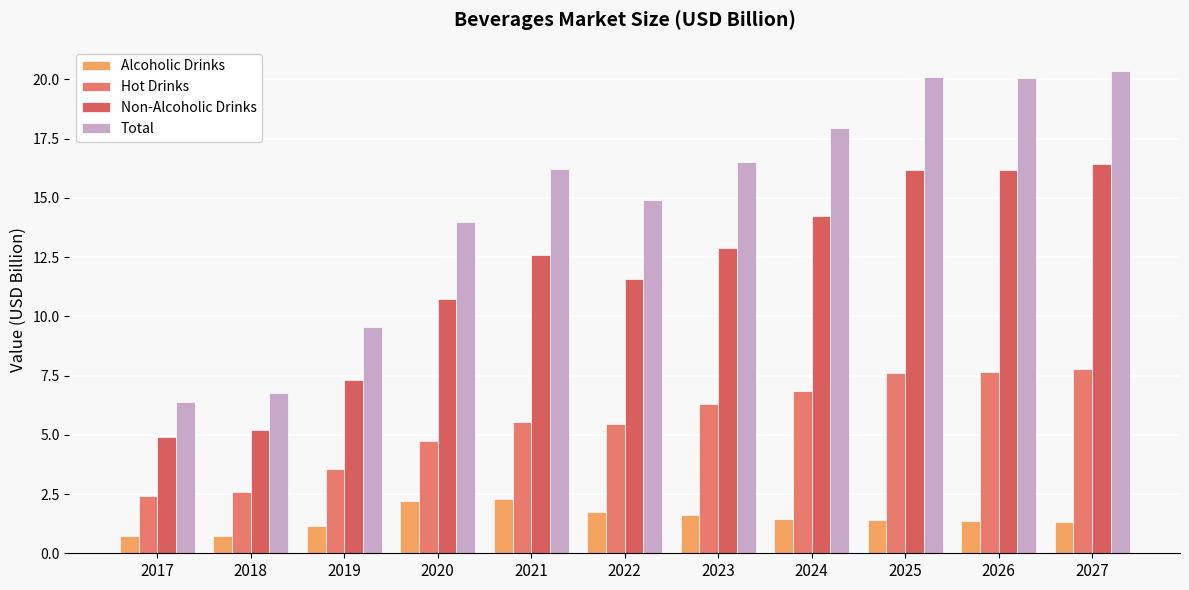

How many series are shown in this chart?

4